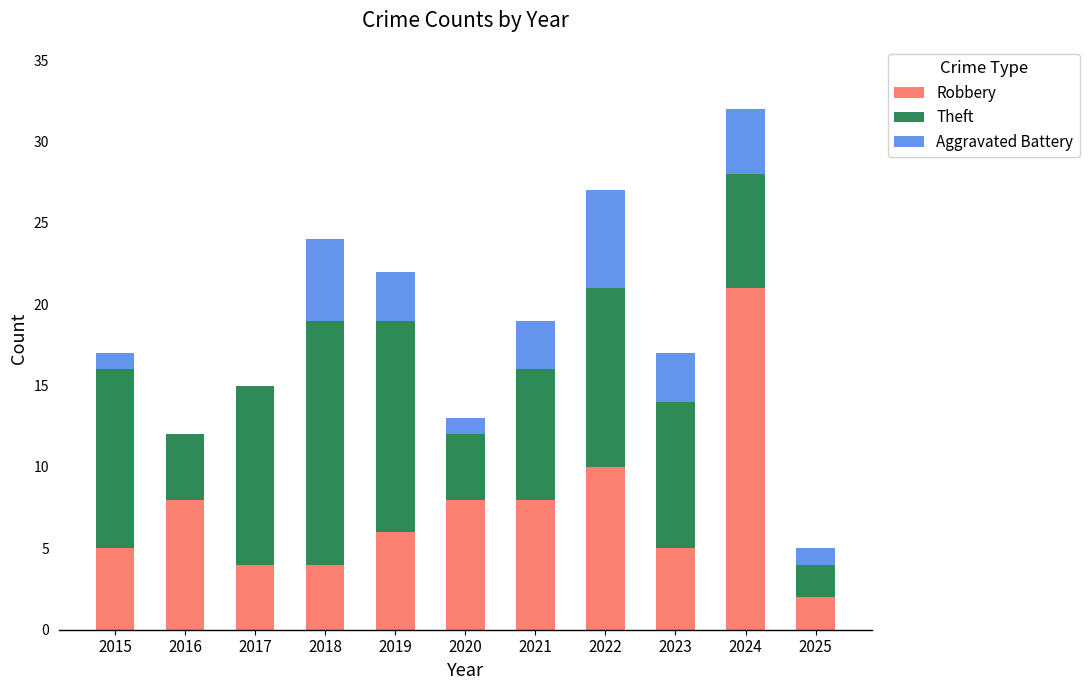

Are the bars grouped side by side (vs. stacked)?

No